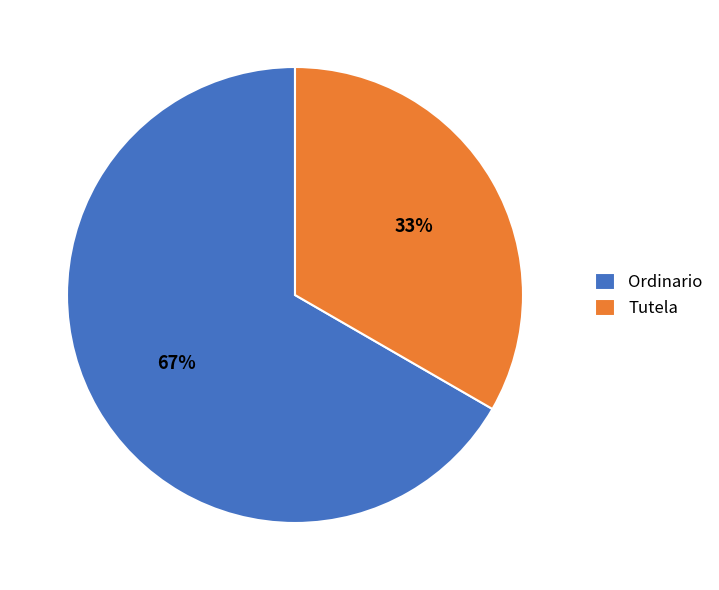

How many segments does this pie chart have?

2